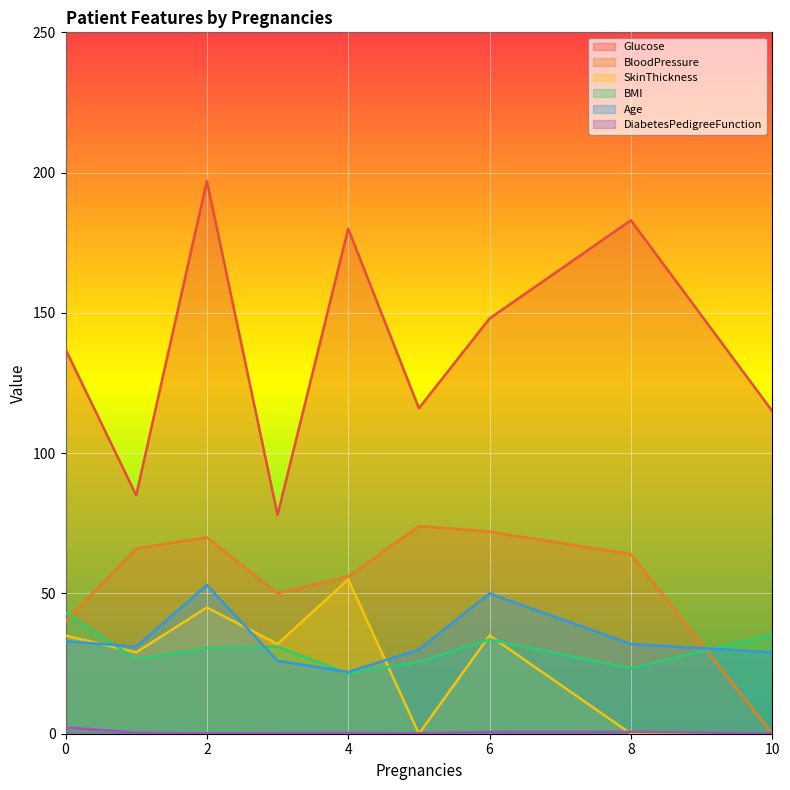

Between 4 and 3, which is larger?

4